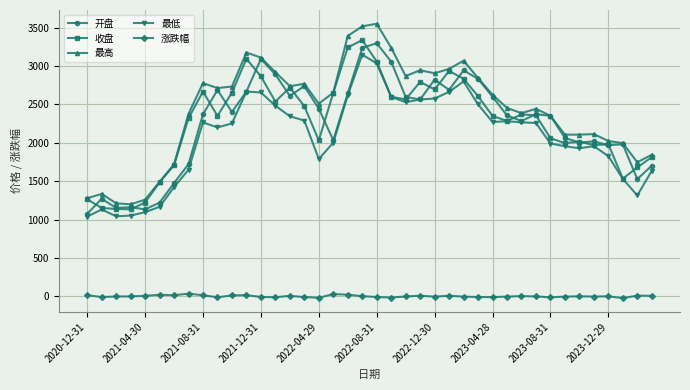

How many values in the 最低 series are below 2256?

20